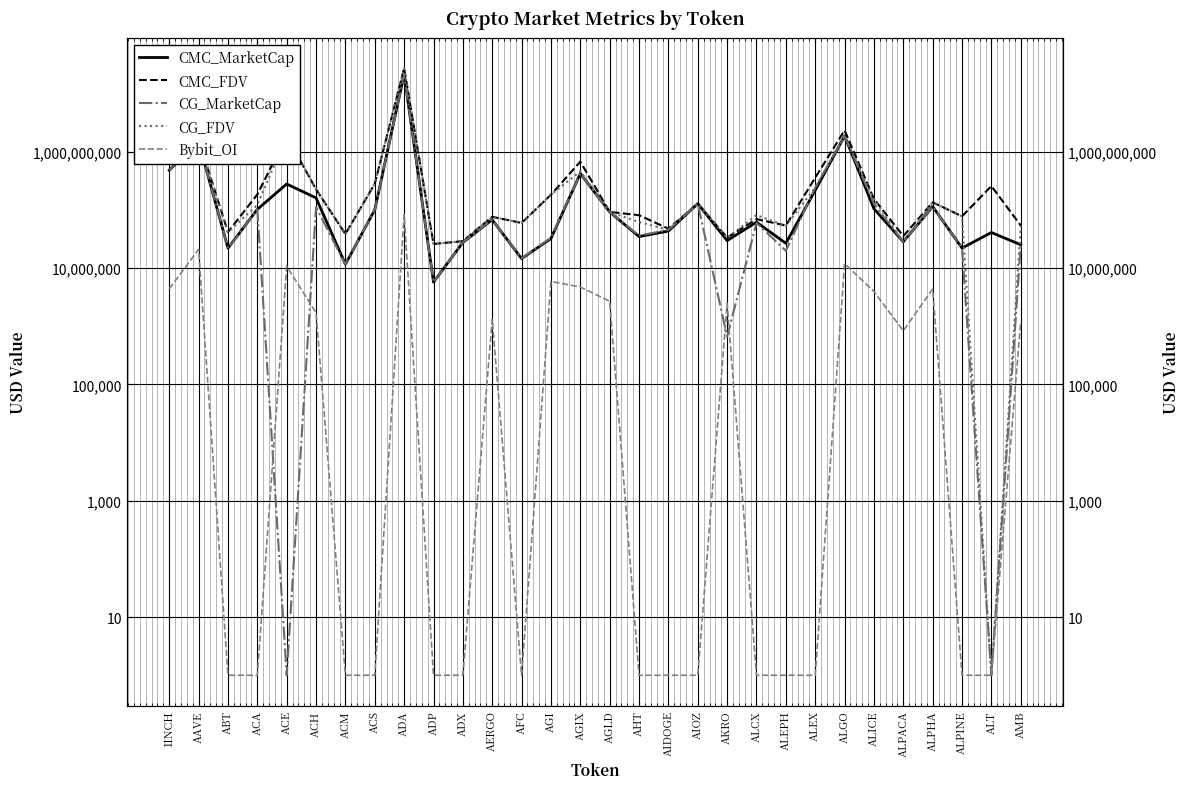

Reading left to right, extract all data points from this chart.

CMC_MarketCap: 483769119	1491603467	22149344	102821808	280682792	161613075	11686618	101126747	21583703067	5758900	27739602	68156789	14611263	32365948	424863360	92916342	34991180	43526214	128985310	29804805	61971090	26804661	218280996	1881166850	105470661	28471695	114724240	22183267	41138187	25305290
CMC_FDV: 644334834	1626454540	41802111	185736879	1878073367	226877304	38710561	284201247	27475298814	26098881	29187796	76580662	60028103	183116845	679889074	92916342	81605868	47806051	128985310	33592647	69753356	54212056	359908721	2350037931	155301848	35663274	135607849	78110094	258730749	54104658
CG_MarketCap: 482108758	1488798708	21987585	103396659	1	112194065	11669844	101163558	21378009413	5754253	27862990	68029581	14749483	33361185	424720171	92824195	36379340	45640667	128428935	665949	60274212	19932154	243472941	1881405009	127855338	28305012	114574558	22038676	1	25286069
CG_FDV: 642123389	1623388733	41486009	122571282	1874102995	226943924	38577690	284304374	27467437065	26077821	29014673	76437732	60183375	183867682	463704100	92824195	62232307	45640667	128428764	33297432	81829097	53456919	243472941	1881405013	155141830	28305012	135430920	77600971	1	54063561
Bybit_OI: 4428105	21040681	1	1	10785159	1712814	1	1	83259273	1	1	1322343	1	5938898	4741184	2705177	1	1	1	2484046	1	1	1	11984988	3969255	837947	4391216	1	1	1223517